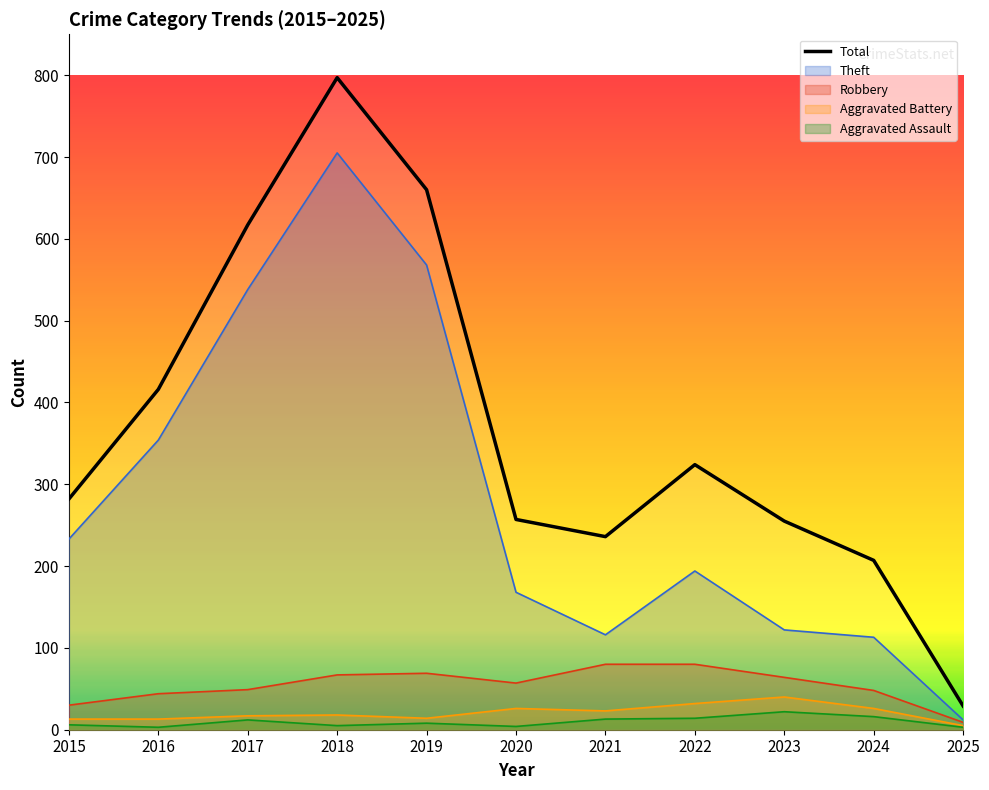

What is the change in value from 2020 to 2024?

-50